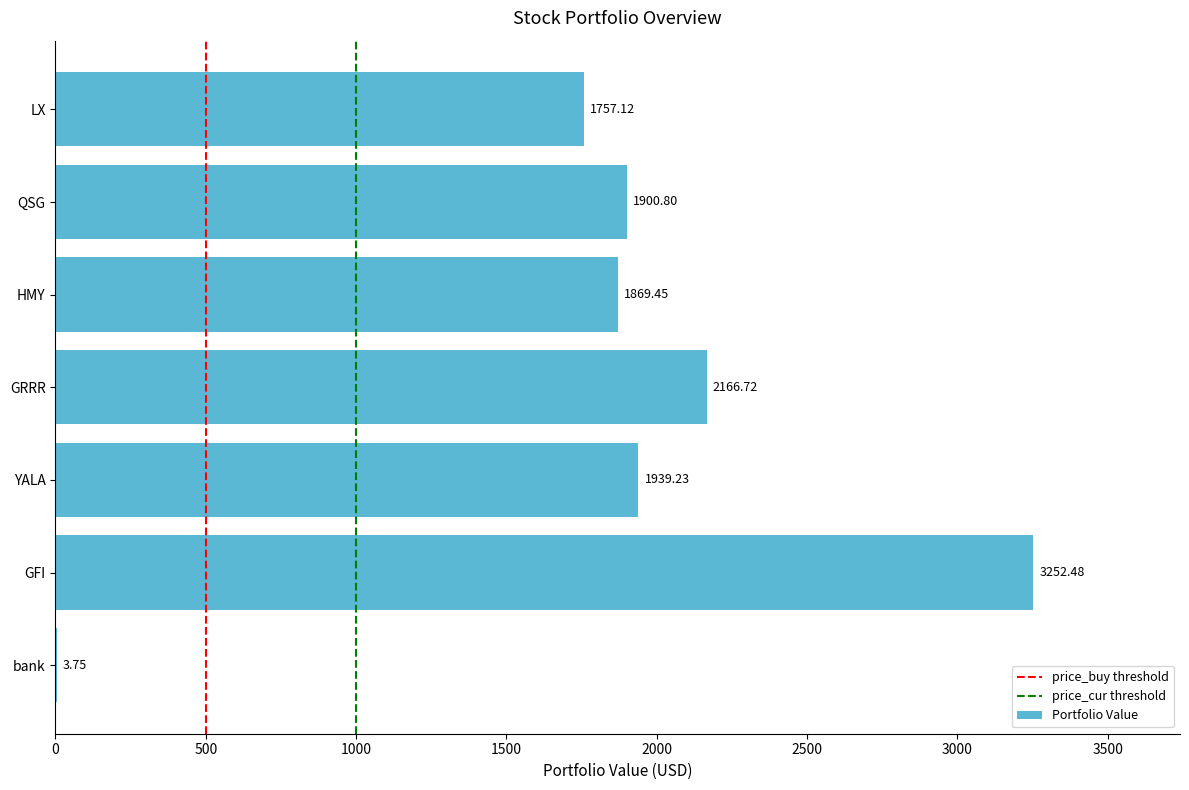

What is the ratio of the value at GRRR to the value at HMY?

1.2